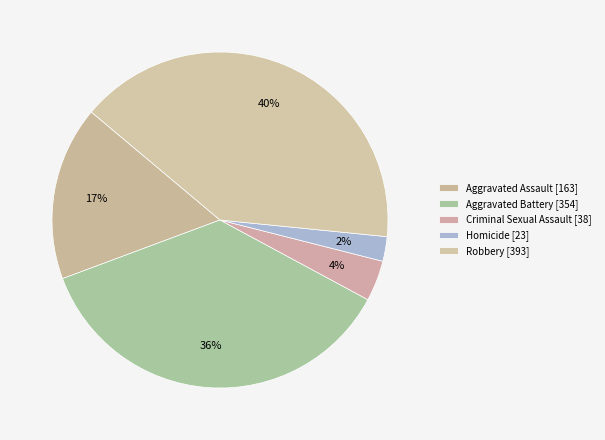

Count the number of slices in the pie.

5